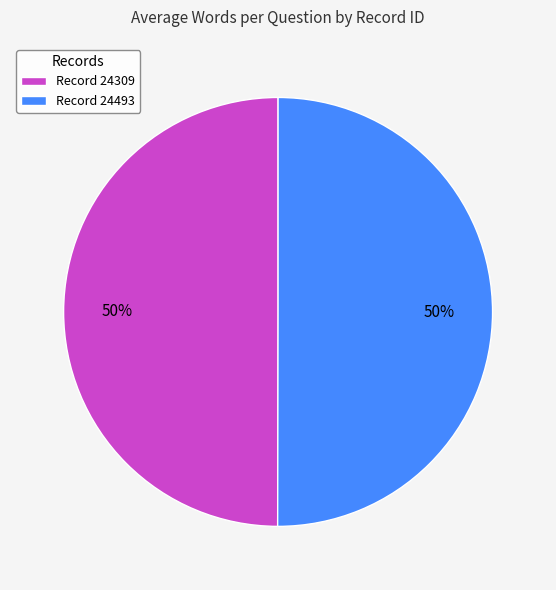

Combined, do Record 24493 and Record 24309 account for over 50%?

Yes